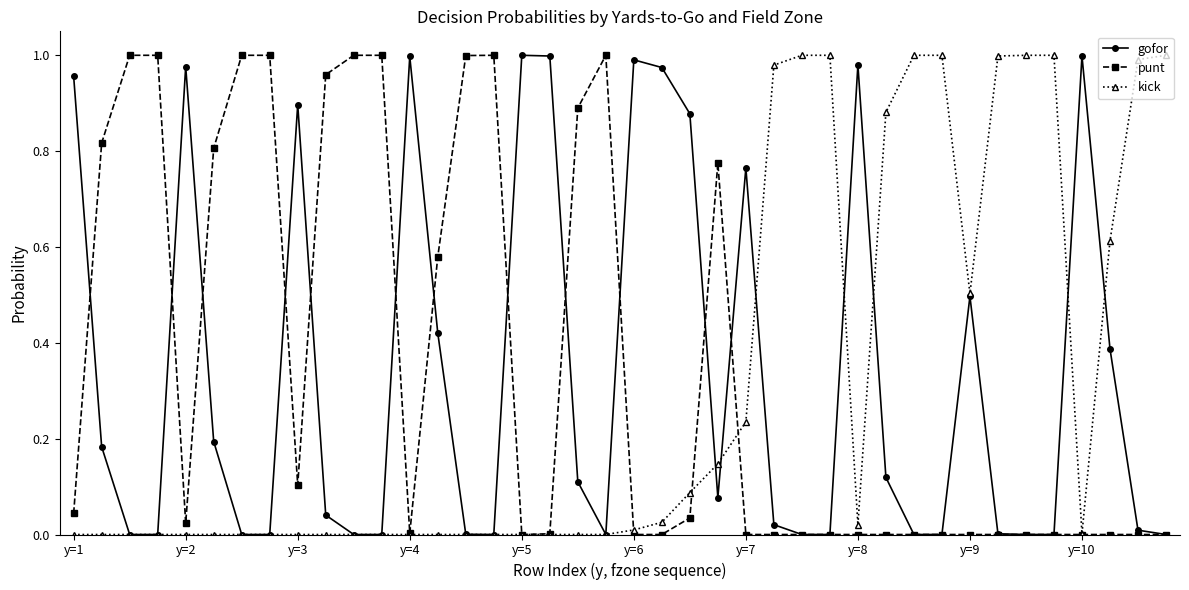

How many series are shown in this chart?

3